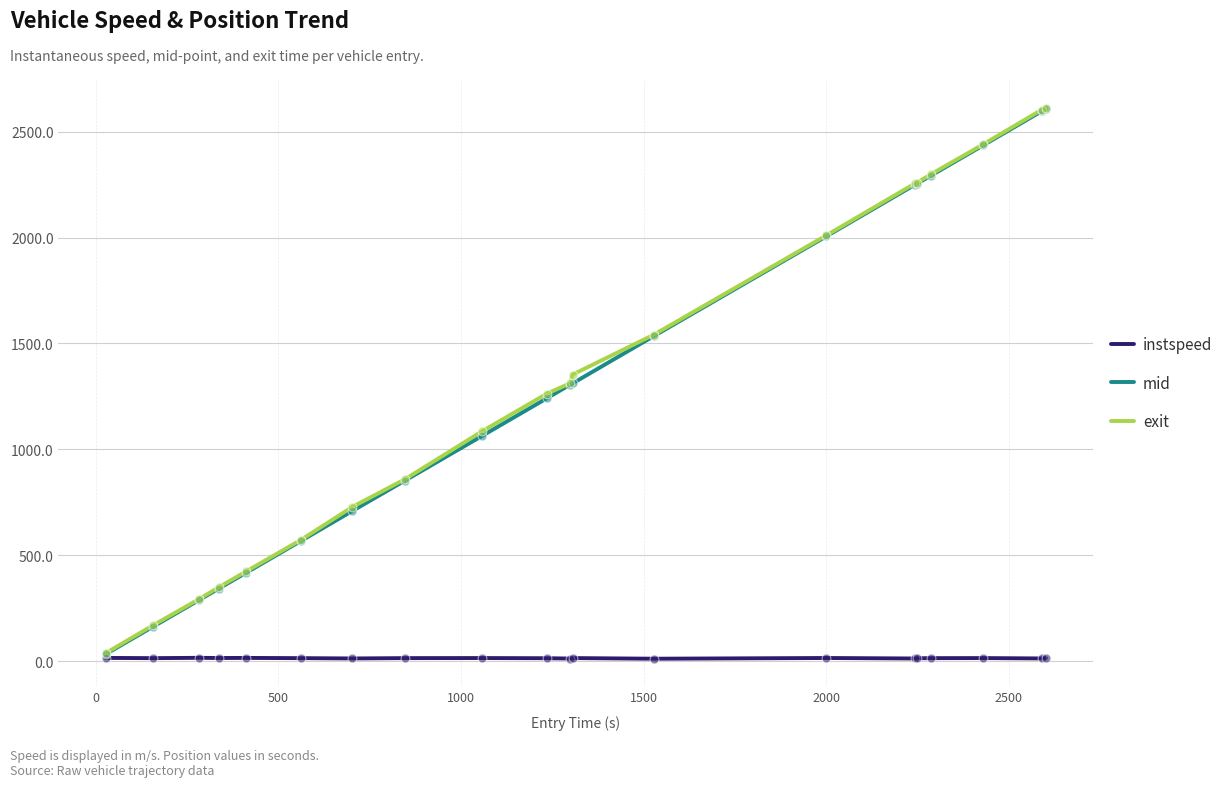

What are all the series names shown in the legend?

instspeed, mid, exit